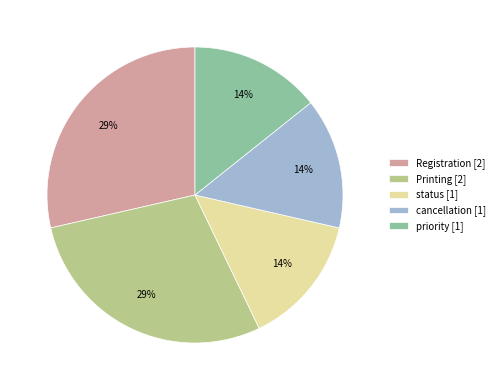

Is there a majority slice in this chart?

No